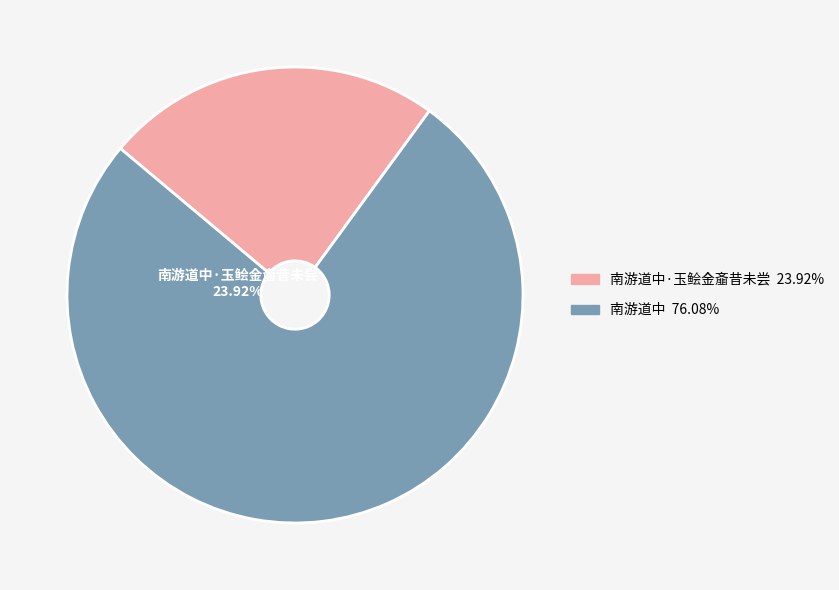

What is the smallest slice in the pie chart?

南游道中·玉鲙金齑昔未尝